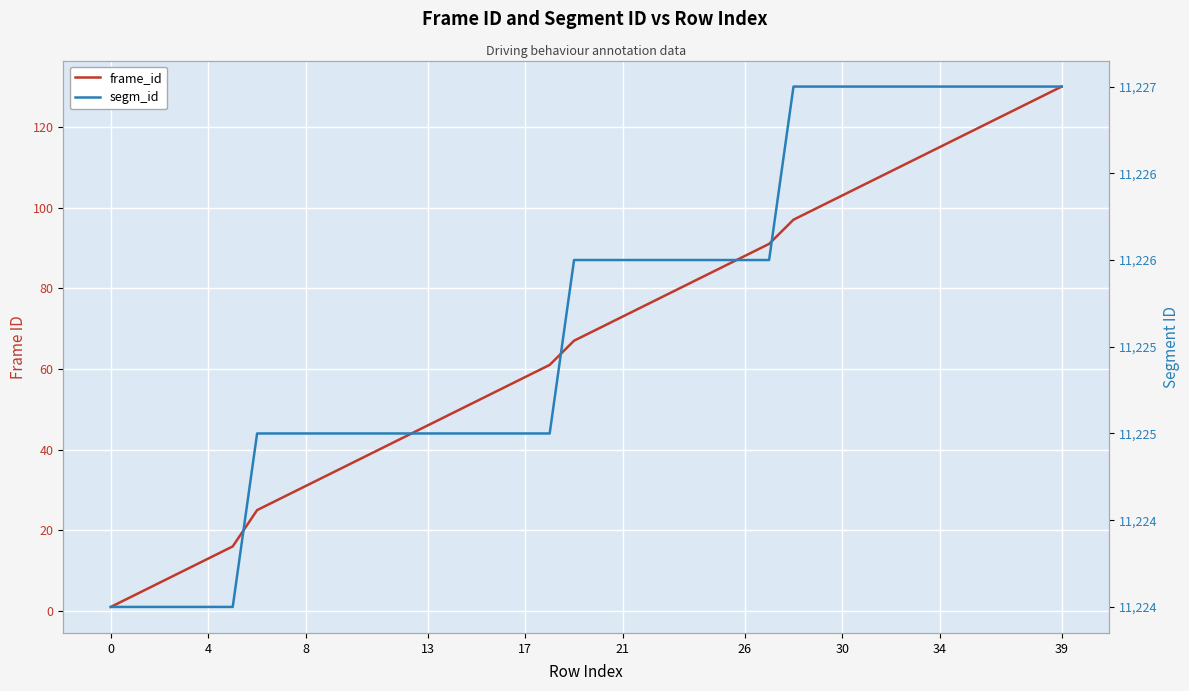

List the series in order of their overall mean, lowest first.

frame_id, segm_id